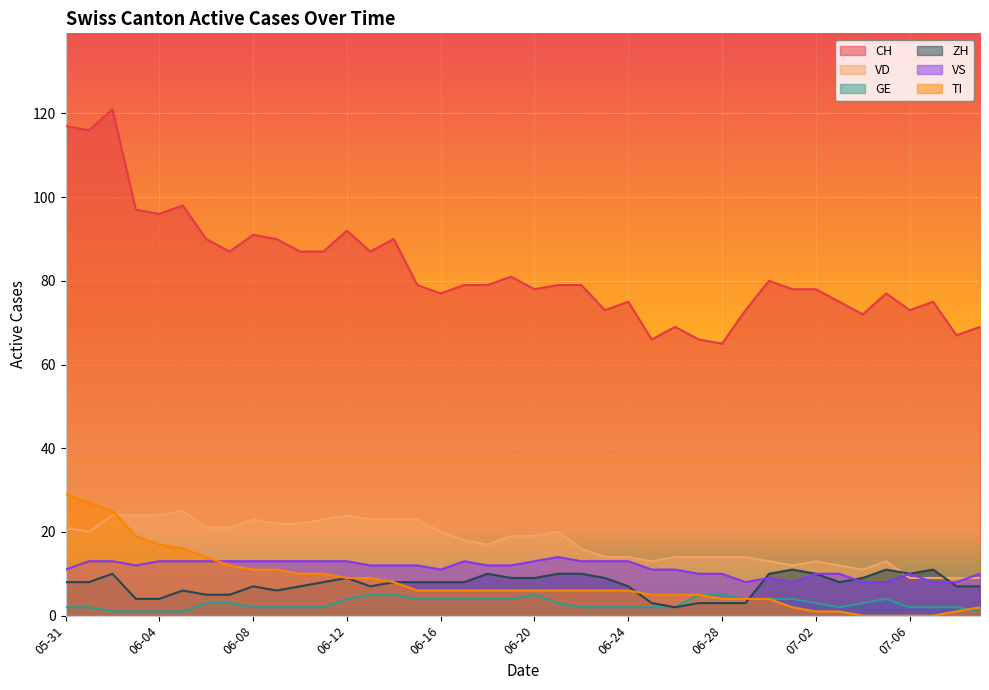

Which series has the largest range (max minus min)?

CH